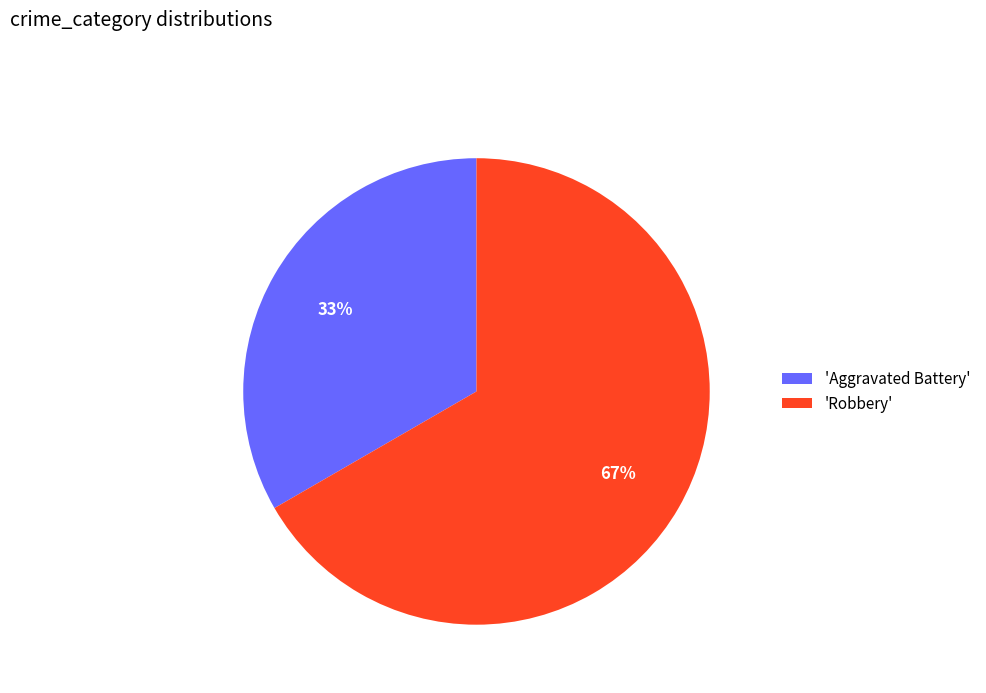

True or false: 'Robbery' accounts for 67% of the total.

True